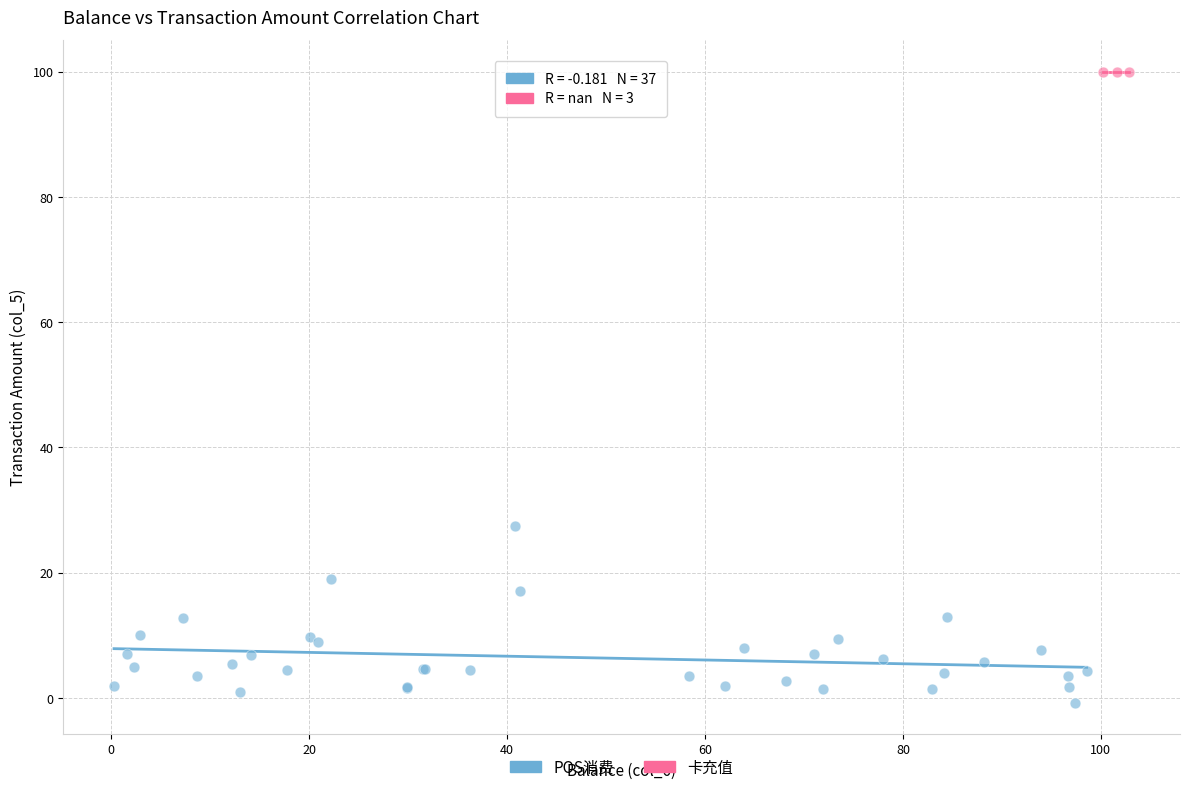

Which series contains the lowest Y value?

POS消费